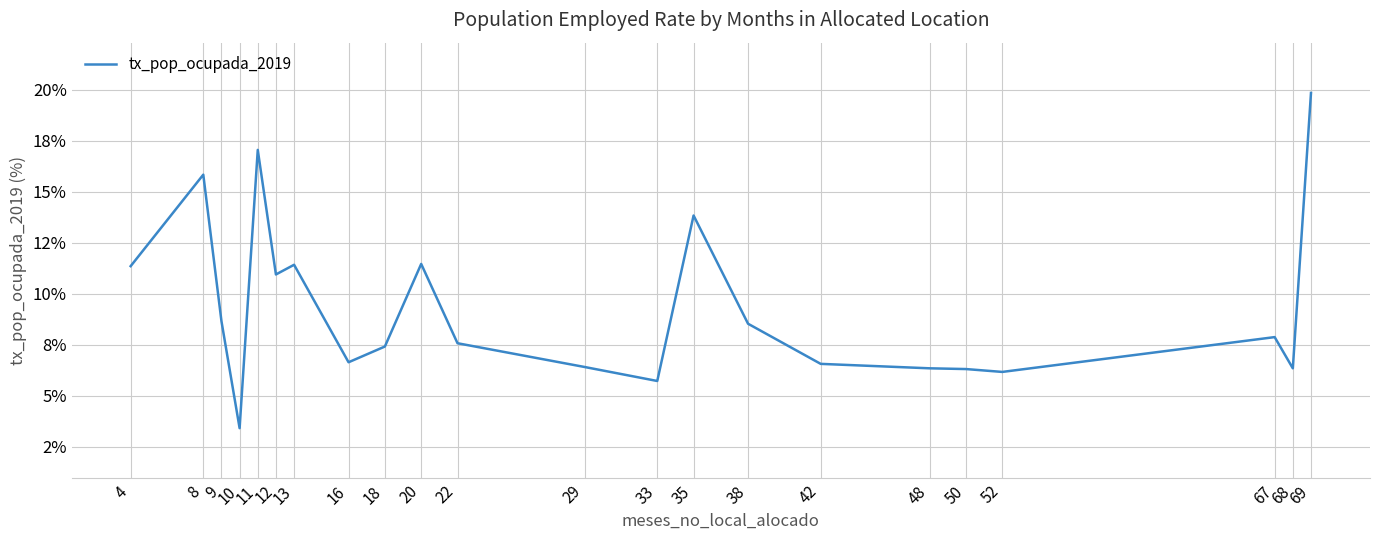

Where is the first local maximum?

8